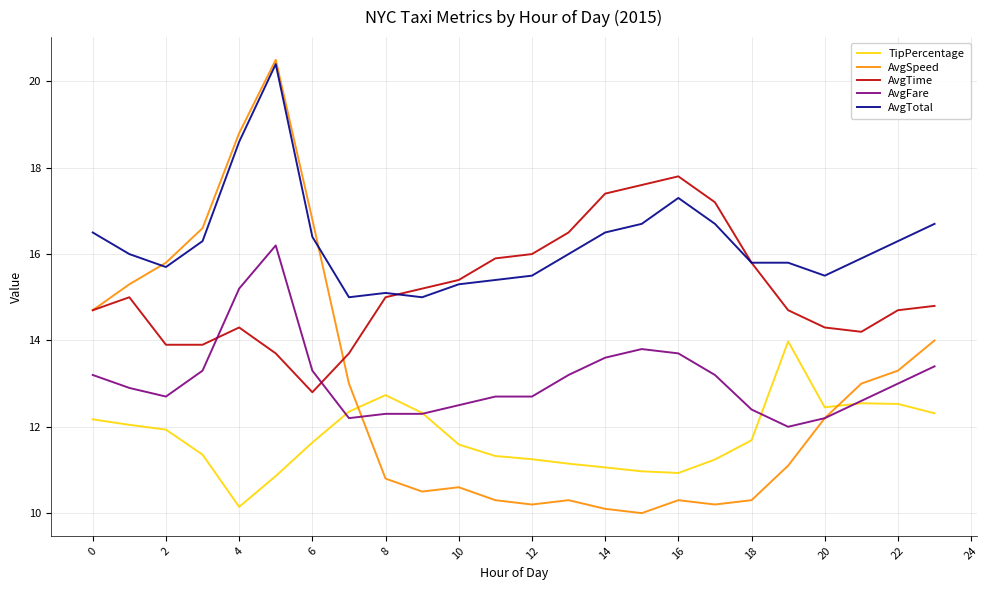

What is the lowest value of the AvgFare series?

12.0